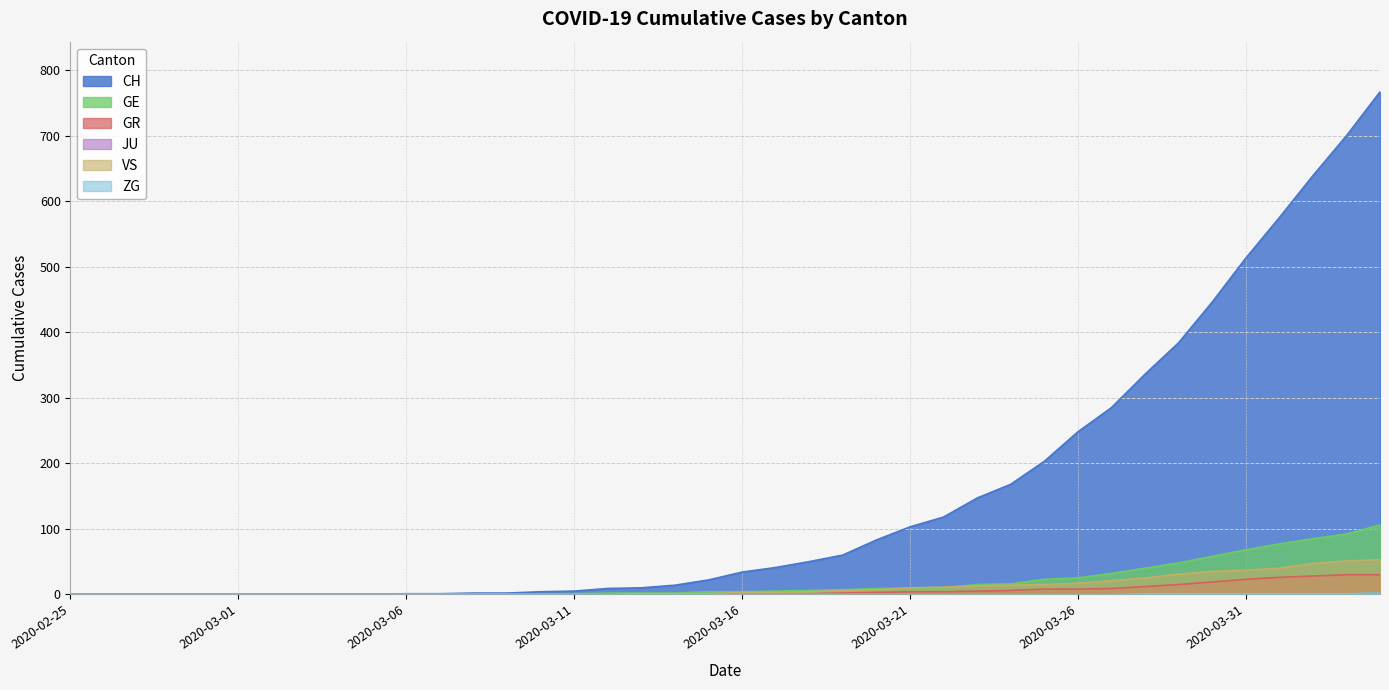

What is the average value of the GR series?

6